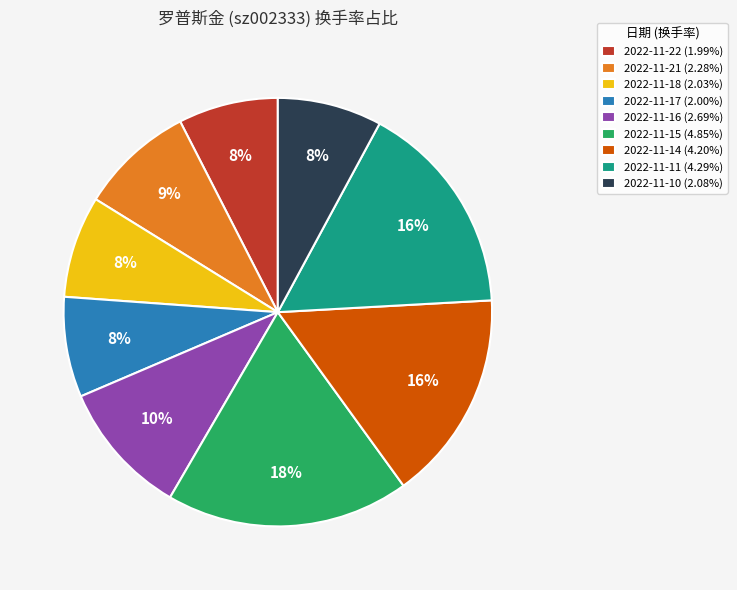

Count the number of slices in the pie.

9